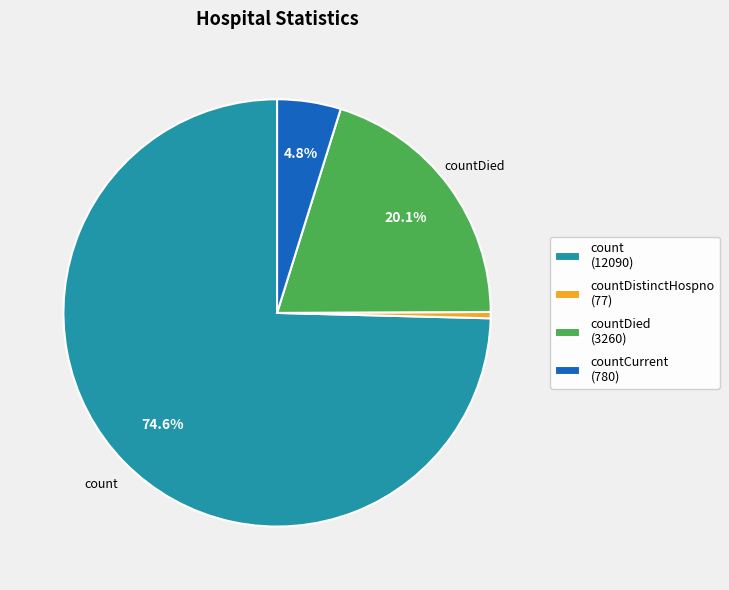

Rank the categories by value from highest to lowest.

count (12090), countDied (3260), countCurrent (780), countDistinctHospno (77)